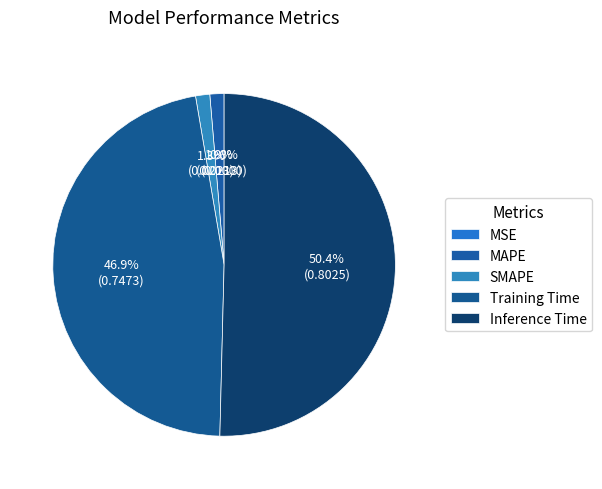

Which slice represents more than half of the pie?

Inference Time